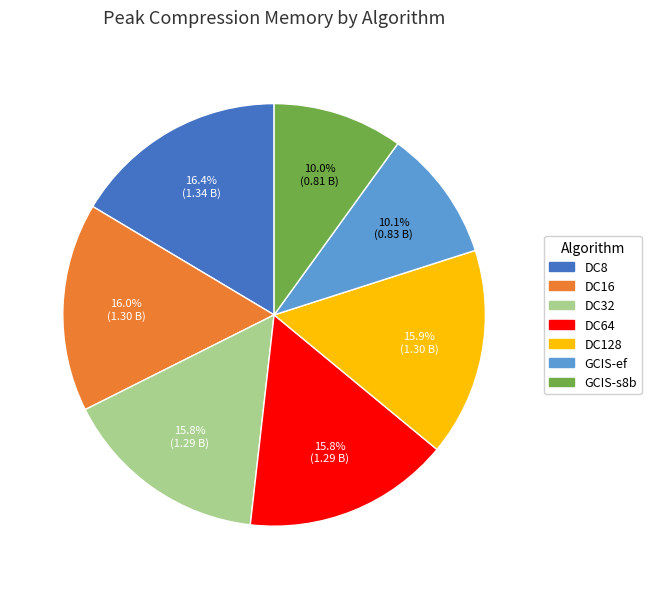

To the nearest percent, what is the combined percentage of DC8 and DC16?

32%